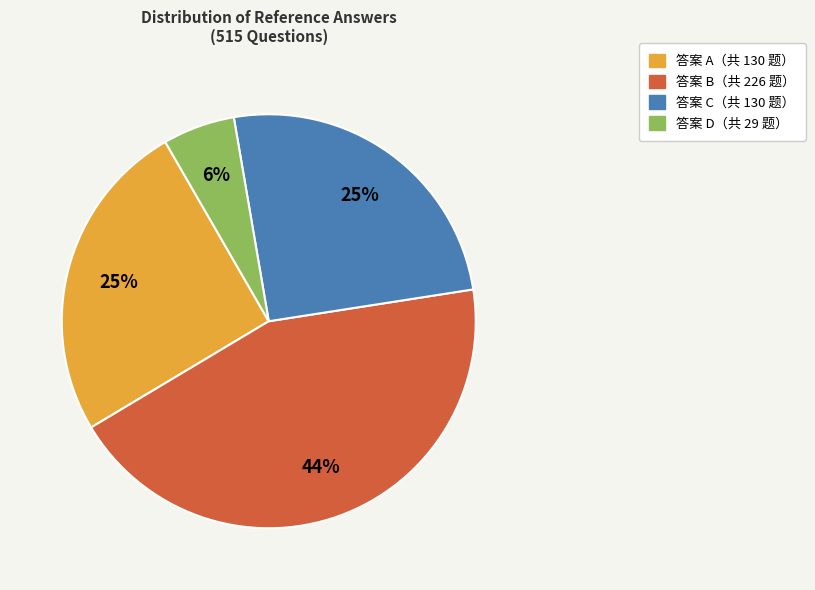

Is there any slice that represents more than half of the pie?

No